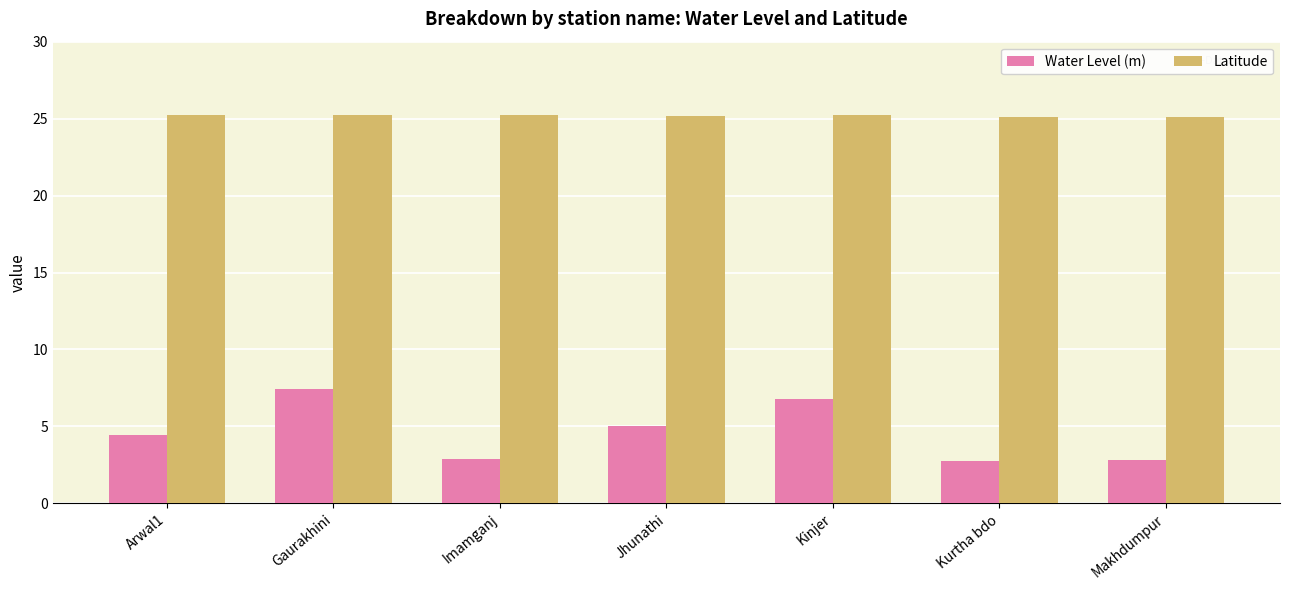

What is the difference between the second highest and minimum values in the Latitude series?

0.1